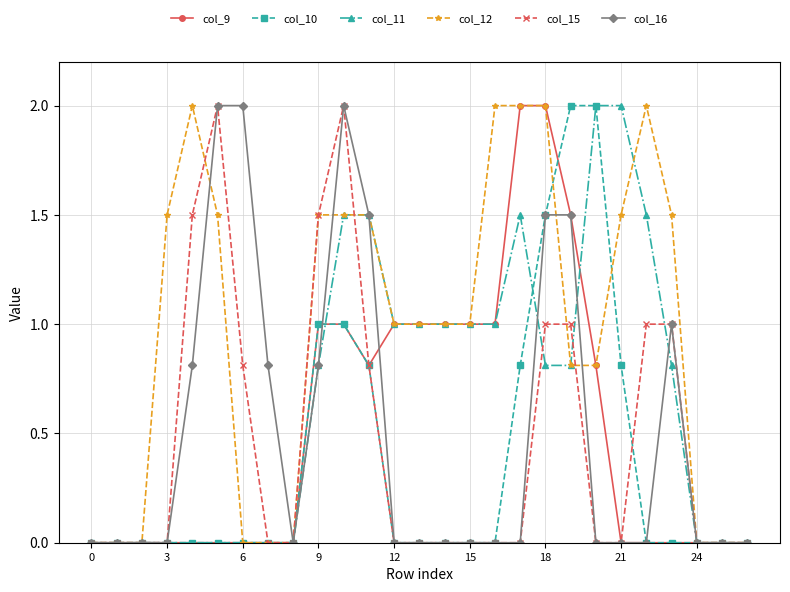

What is the value of the col_11 point at the 17th from the left?

1.0